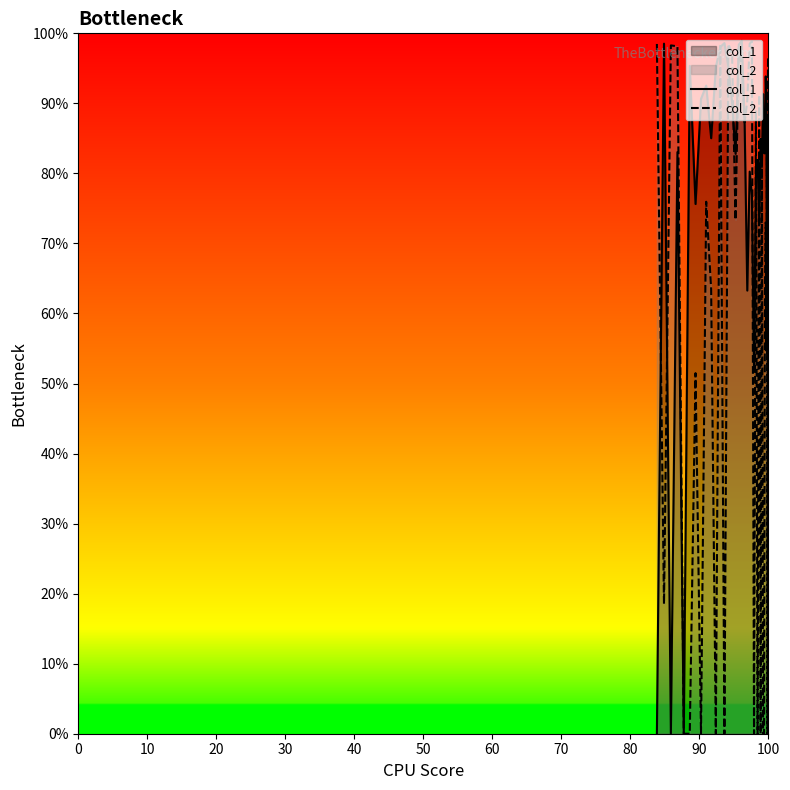

Where is the first local minimum for col_1?

20